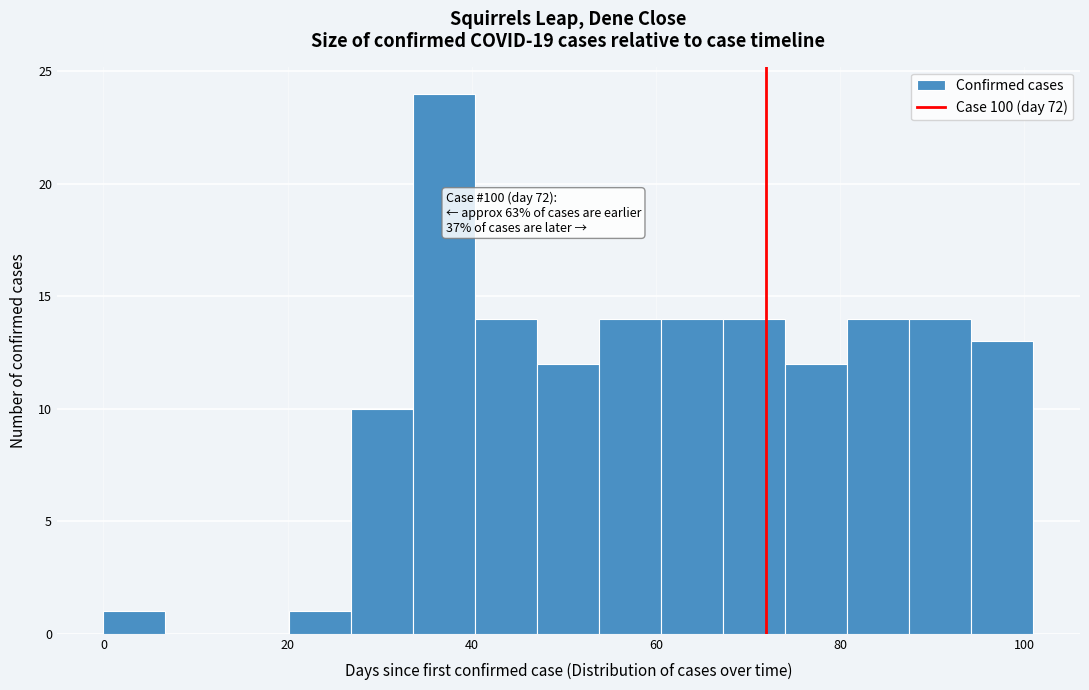

Read against the x-axis, roughly where is the centre of the tallest bar?

38